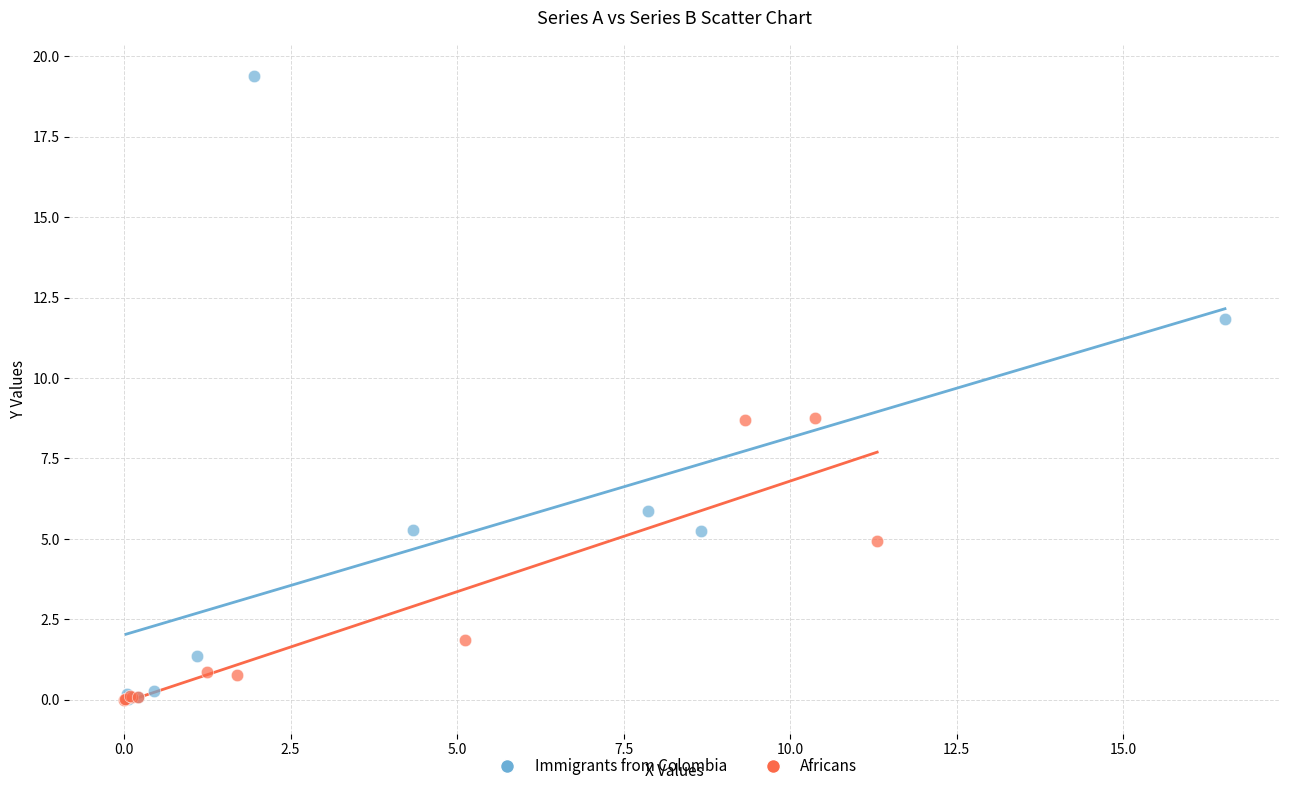

Which series has the widest spread of Y values?

Immigrants from Colombia